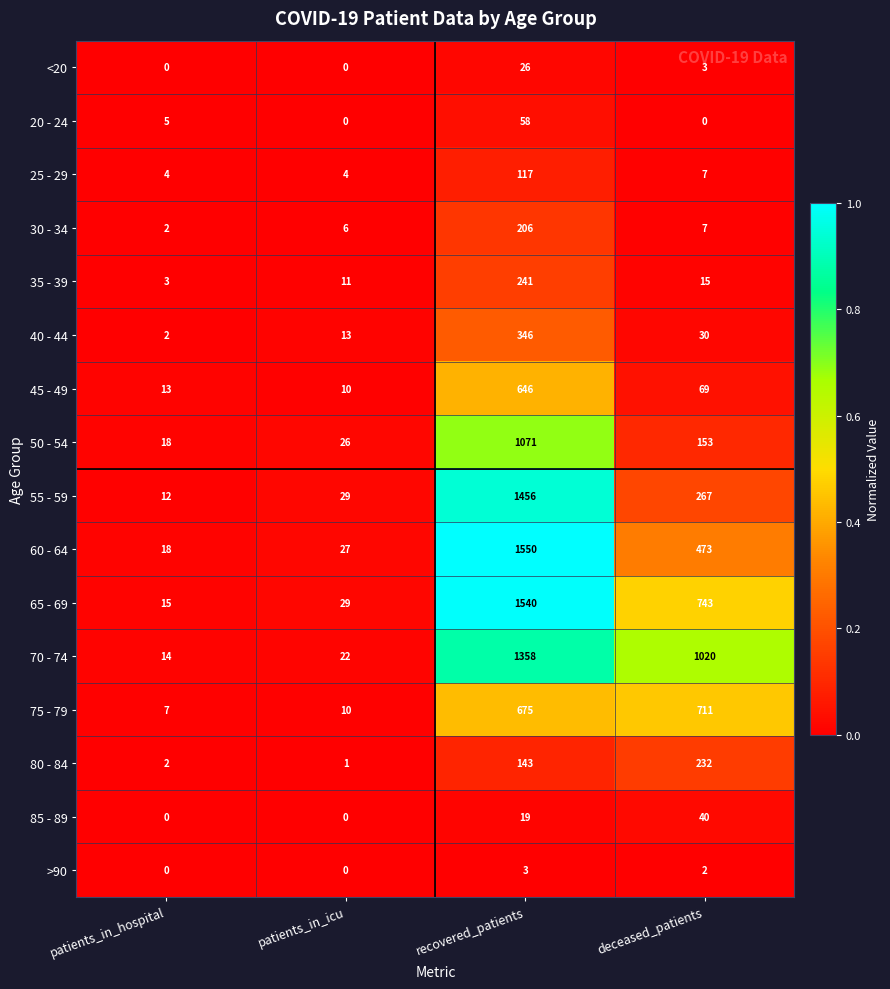

At which category does the chart reach its peak across all series?

recovered_patients